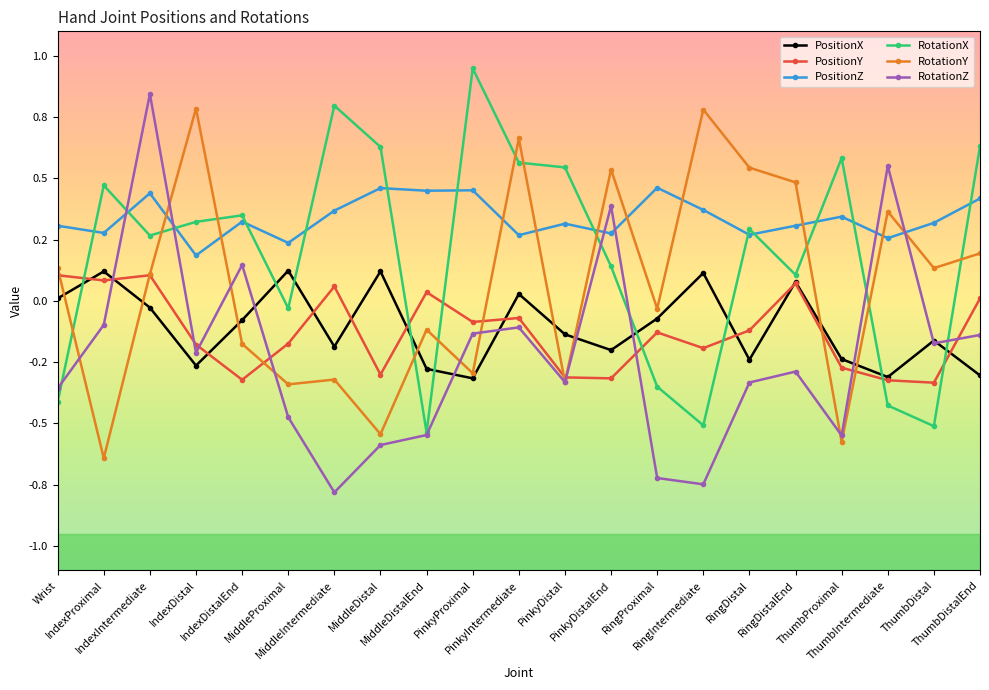

What are all the series names shown in the legend?

PositionX, PositionY, PositionZ, RotationX, RotationY, RotationZ